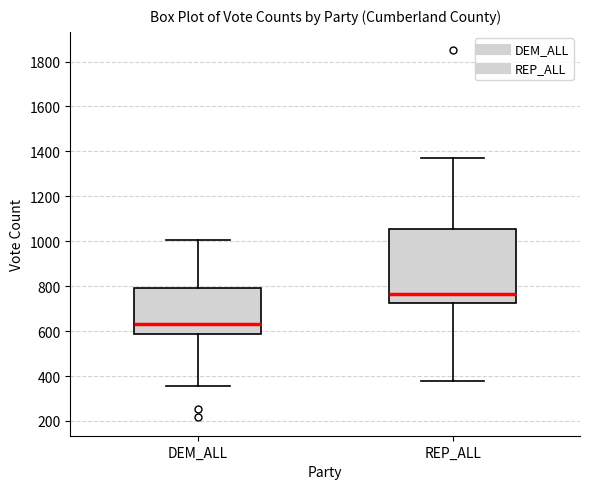

Reading left to right, transcribe this box plot: for each box, give where its median line is, the range the box spans, and where its two whiskers end, as read against the y-axis. The values are not printed on the chart, so give them approximately, as read against the axis.

DEM_ALL: median 640, box 580 to 800, whiskers 360 to 1000
REP_ALL: median 760, box 720 to 1060, whiskers 380 to 1360